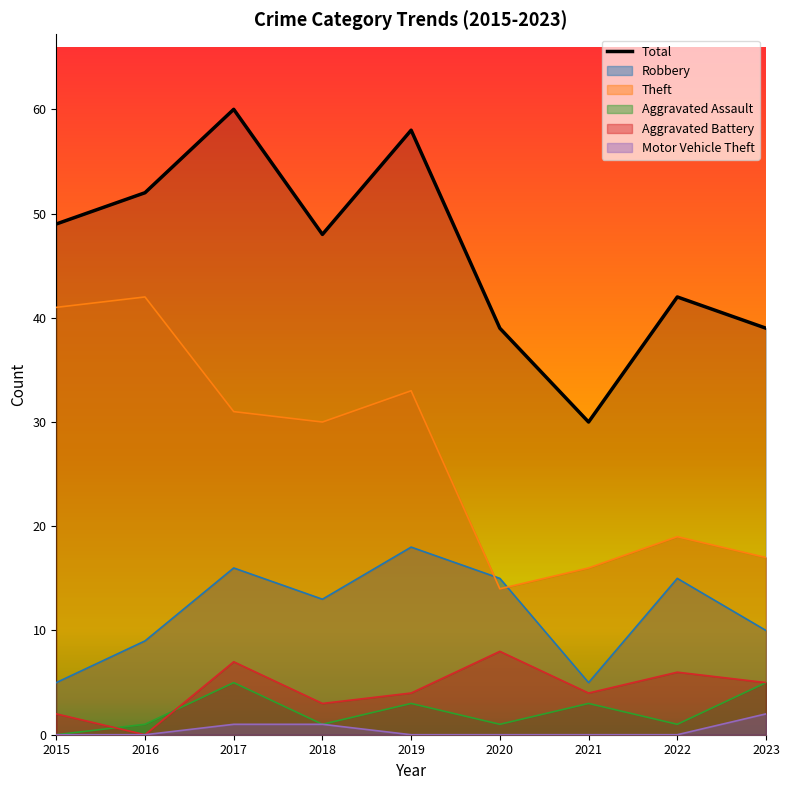

What is the greatest value displayed?

60